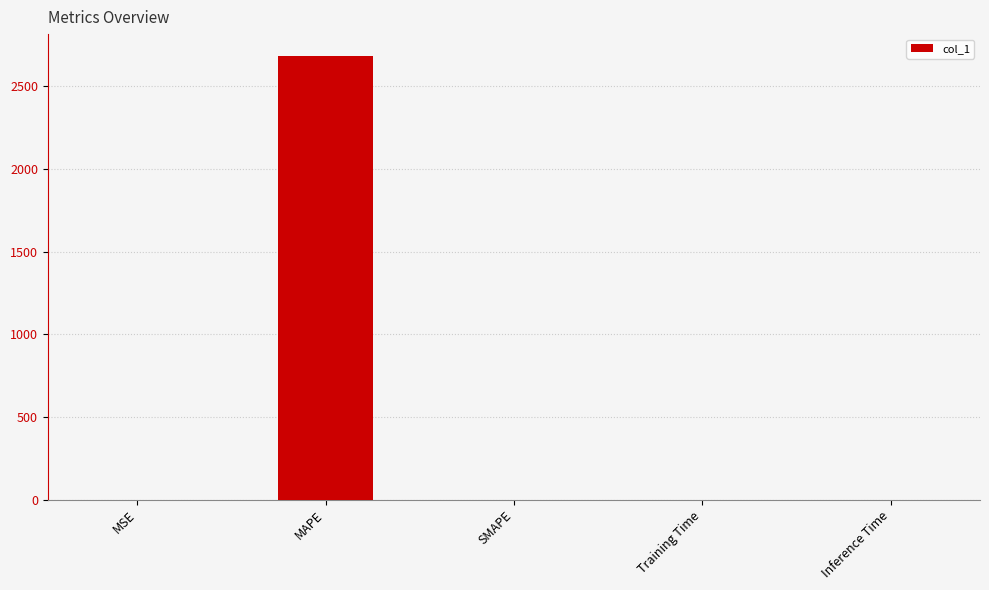

Which category has the highest value across all series?

MAPE